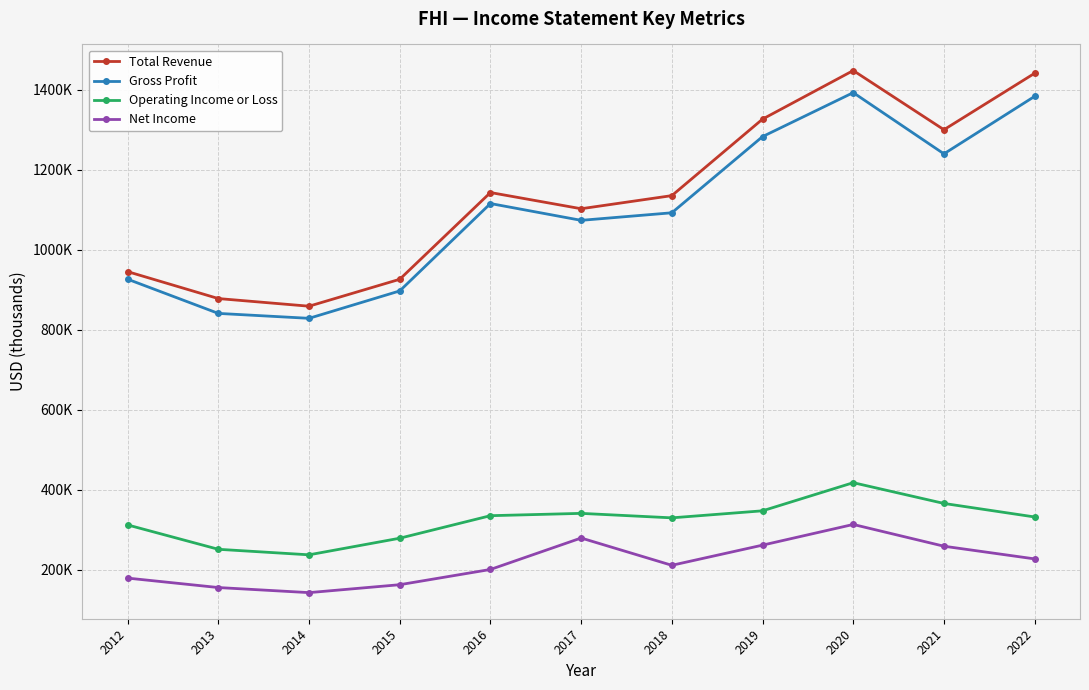

At which label is Gross Profit closest to 1111050?

2016